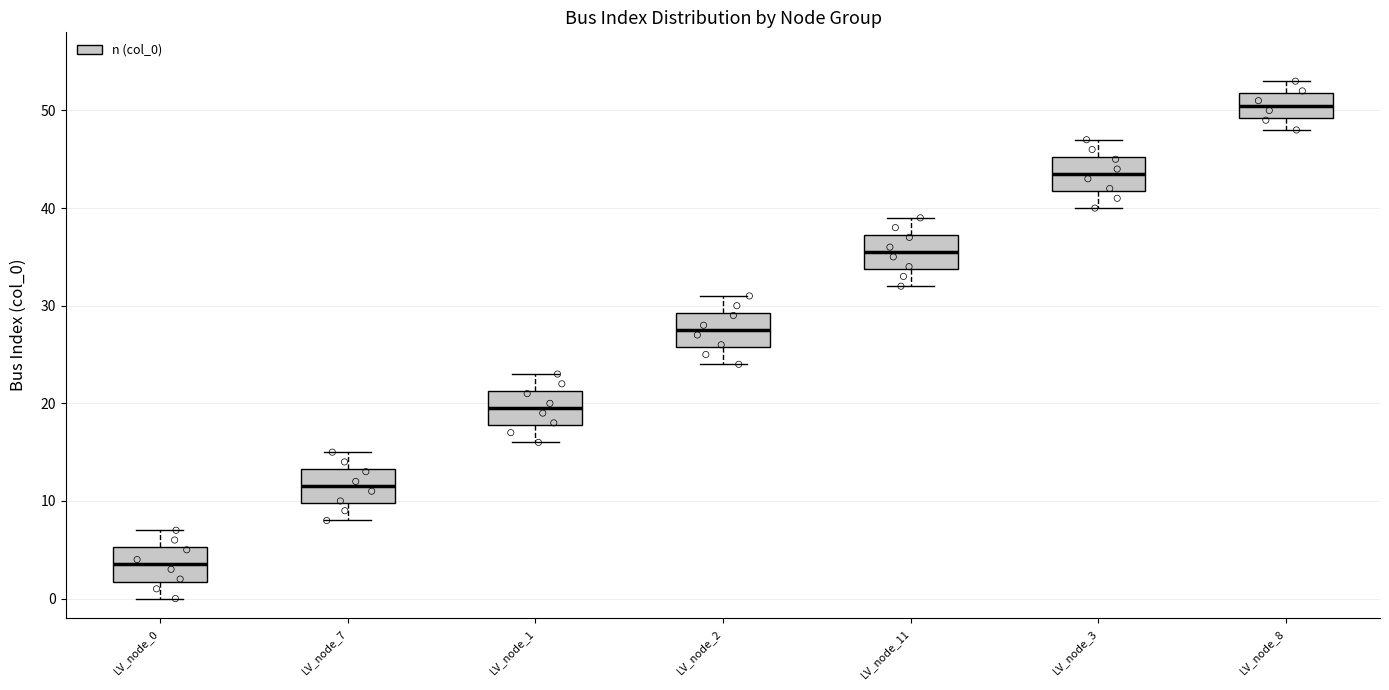

Reading left to right, transcribe this box plot: for each box, give where its median line is, the range the box spans, and where its two whiskers end, as read against the y-axis. The values are not printed on the chart, so give them approximately, as read against the axis.

LV_node_0: median 4, box 2 to 5, whiskers 0 to 7
LV_node_7: median 12, box 10 to 13, whiskers 8 to 15
LV_node_1: median 20, box 18 to 21, whiskers 16 to 23
LV_node_2: median 28, box 26 to 29, whiskers 24 to 31
LV_node_11: median 36, box 34 to 37, whiskers 32 to 39
LV_node_3: median 44, box 42 to 45, whiskers 40 to 47
LV_node_8: median 51, box 49 to 52, whiskers 48 to 53